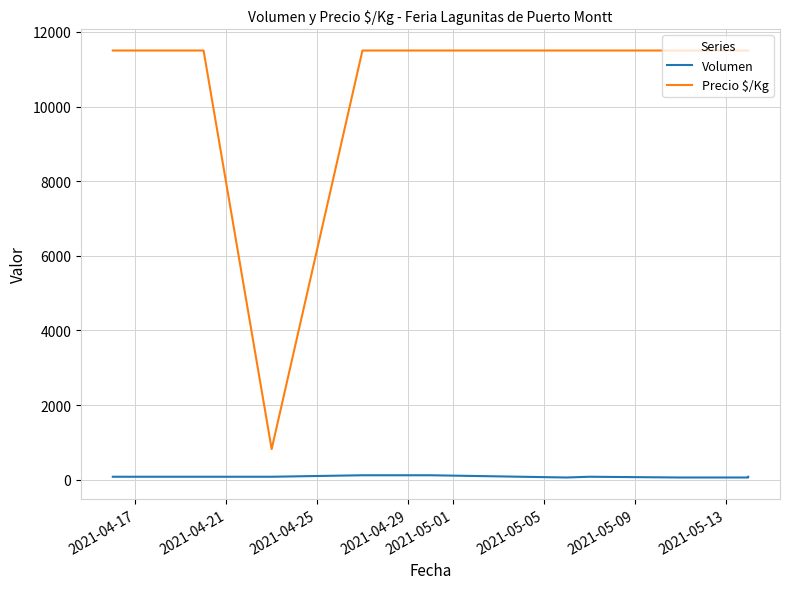

The value of Volumen at 2021-05-05 is 13. True or false?

False